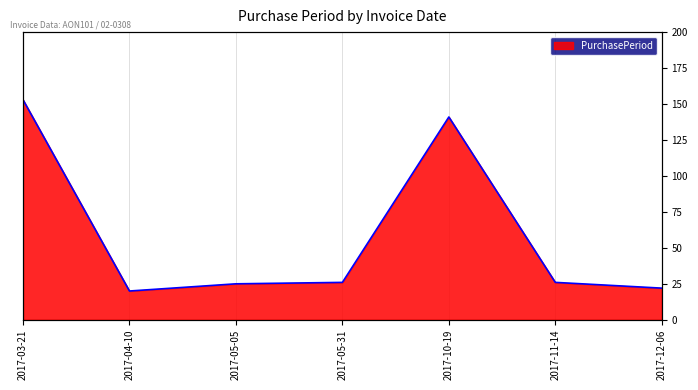

What is the change in value from 2017-10-19 to 2017-12-06?

-119